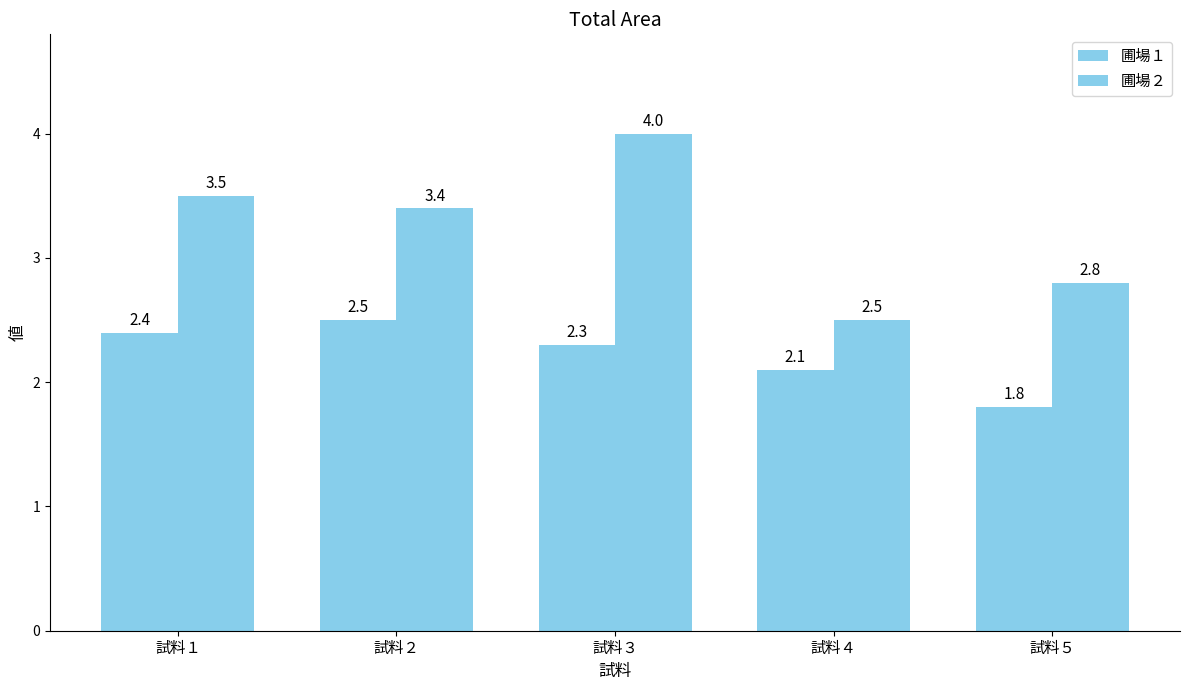

Reading right to left, transcribe all the data shown in this chart.

圃場１: 試料５=1.8	試料４=2.1	試料３=2.3	試料２=2.5	試料１=2.4
圃場２: 試料５=2.8	試料４=2.5	試料３=4.0	試料２=3.4	試料１=3.5